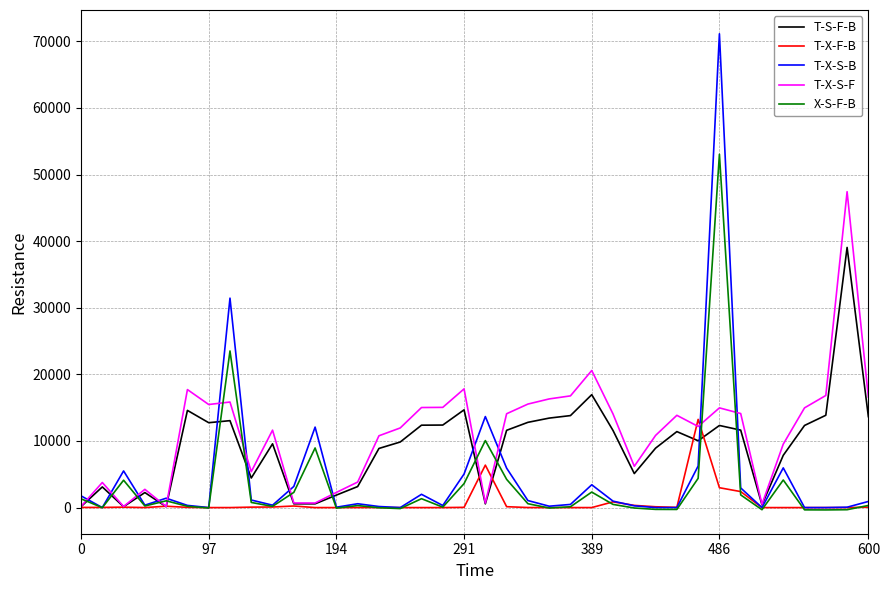

What is the maximum value shown in the chart?

71120.0